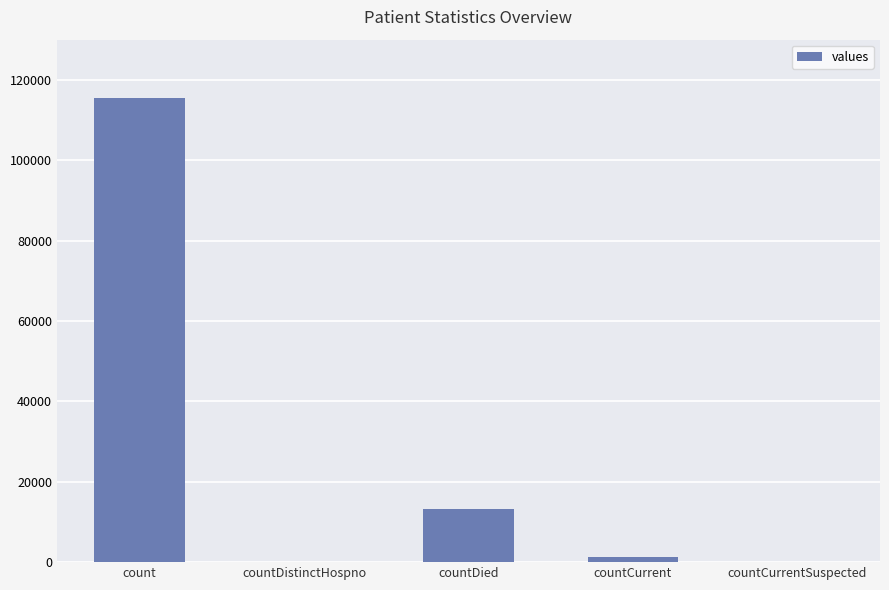

What is the sum of all values?

130105